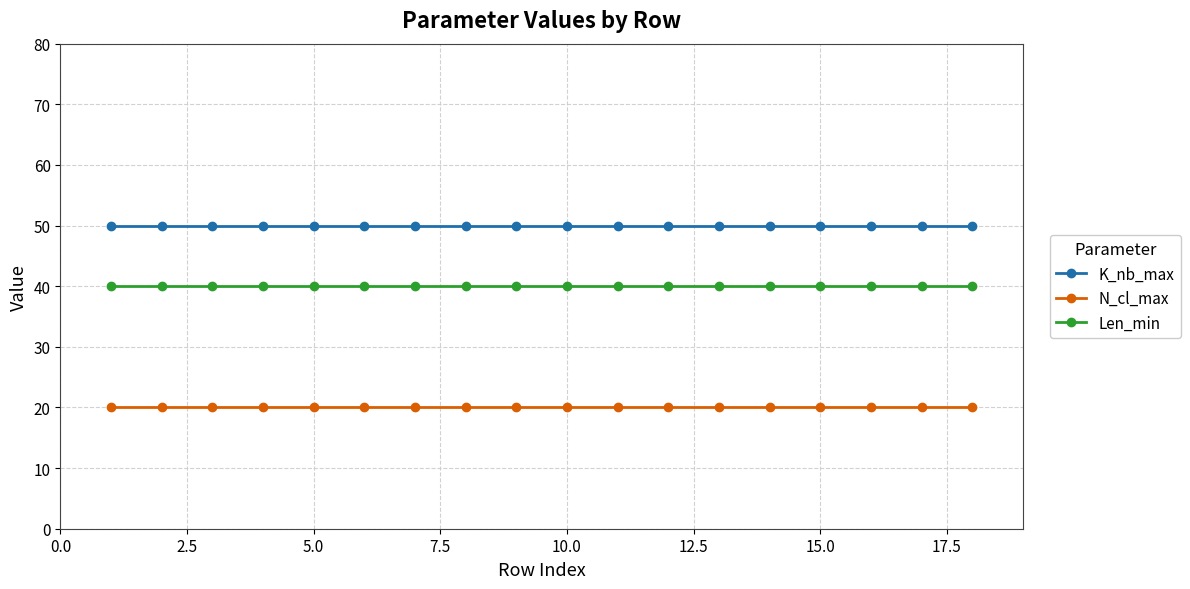

Rank the series by their maximum value, from highest to lowest.

K_nb_max, Len_min, N_cl_max